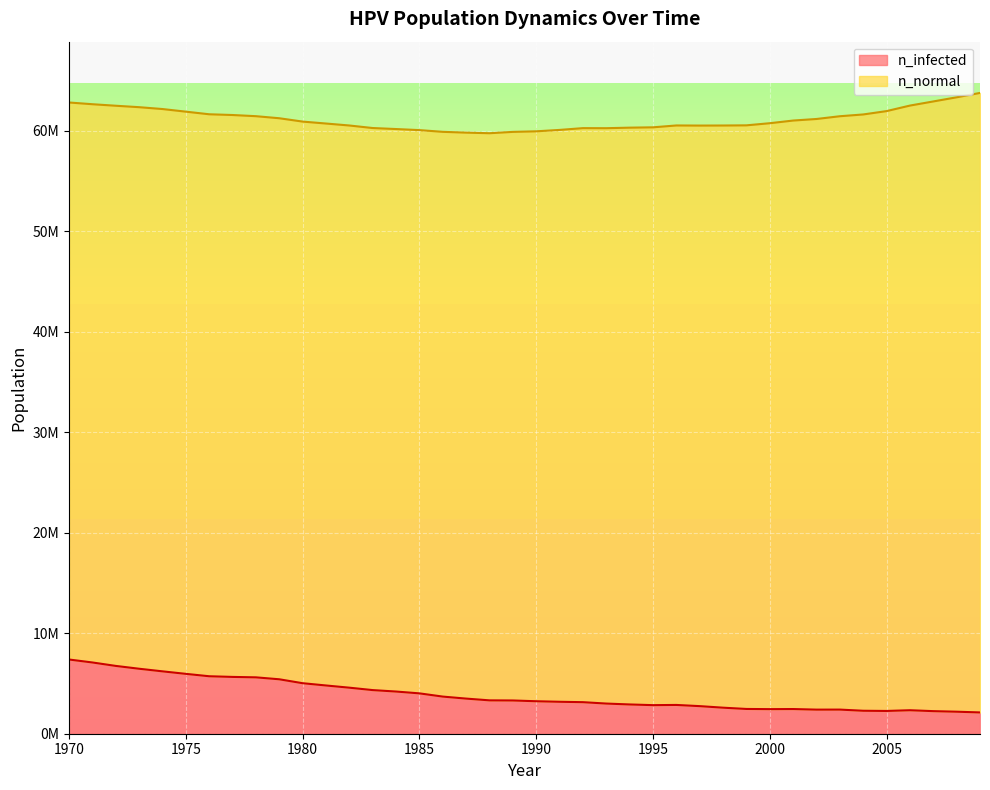

How many data points are above 3307586?

20